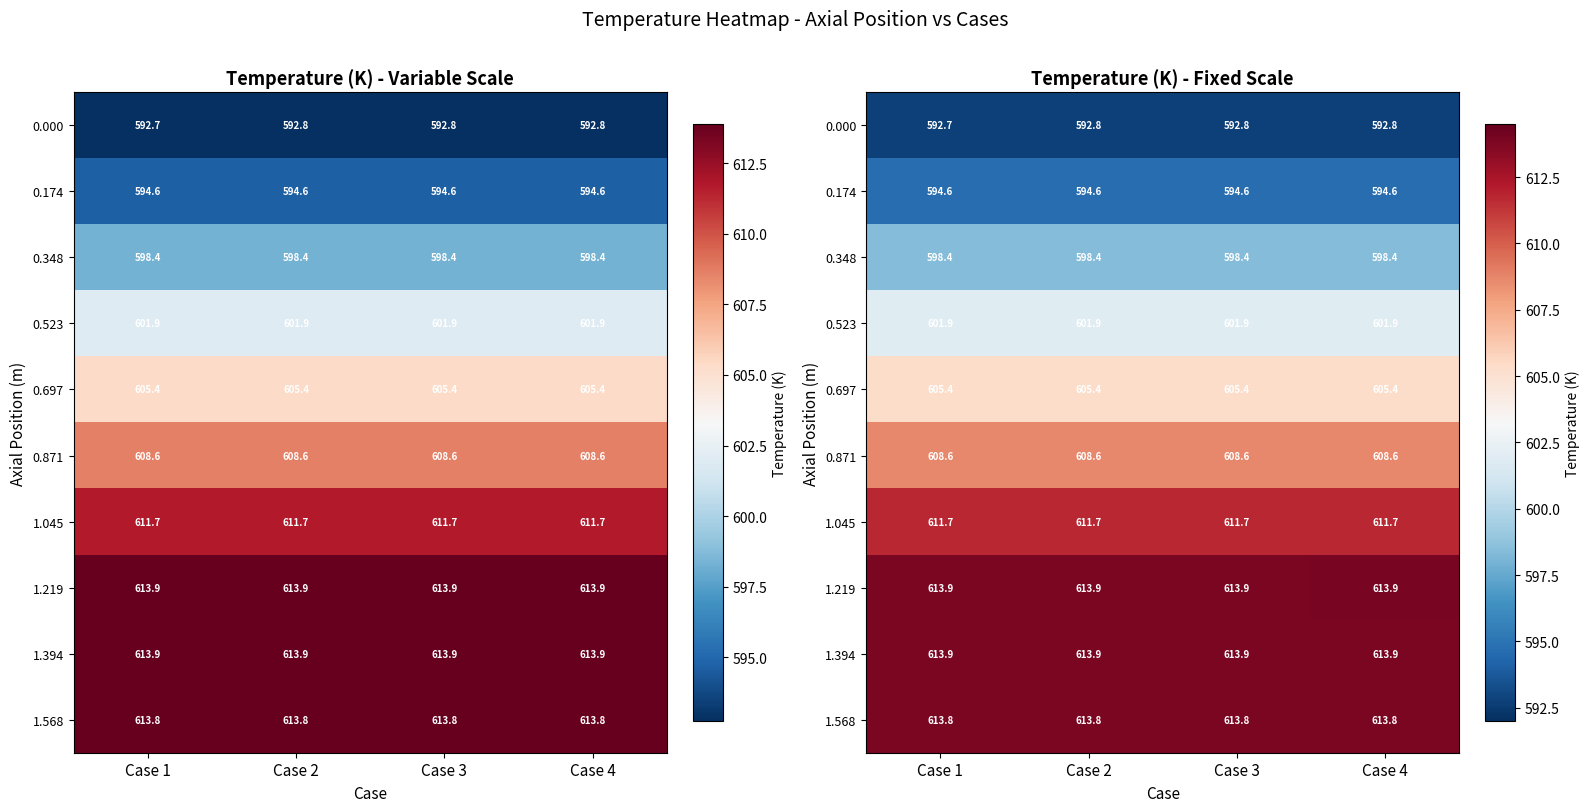

Is the value of 1.568 at Case 3 greater than the value of 0.697 at Case 4?

Yes